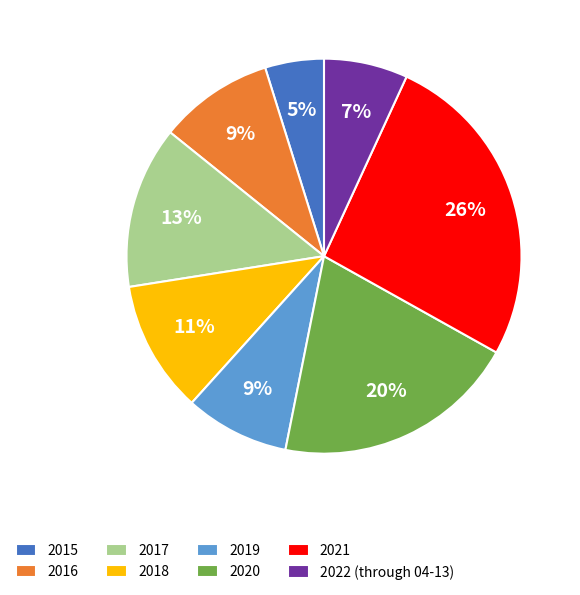

Count the number of slices in the pie.

8